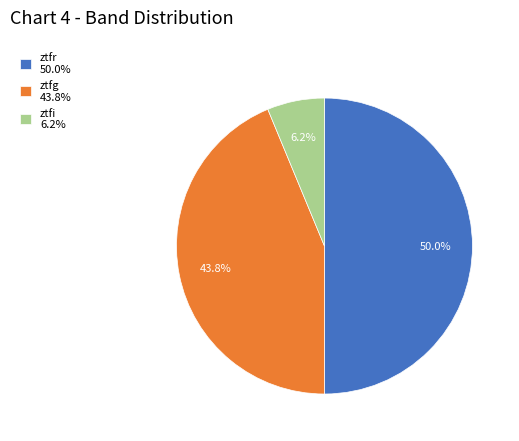

Which category has the biggest portion of the pie?

ztfr